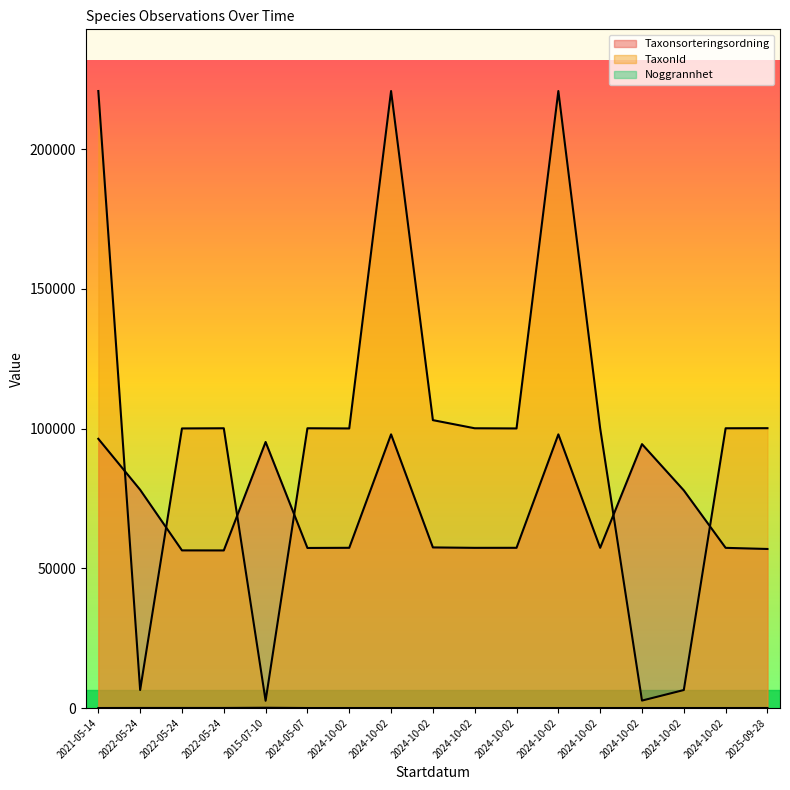

At which category does TaxonId reach its first local peak?

2022-05-24